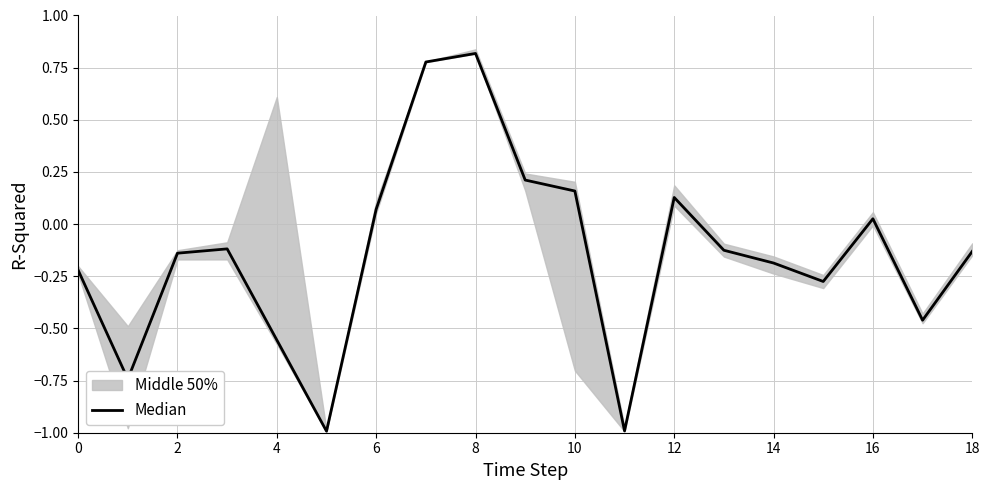

True or false: there are more than 0 points higher than both neighbors.

True